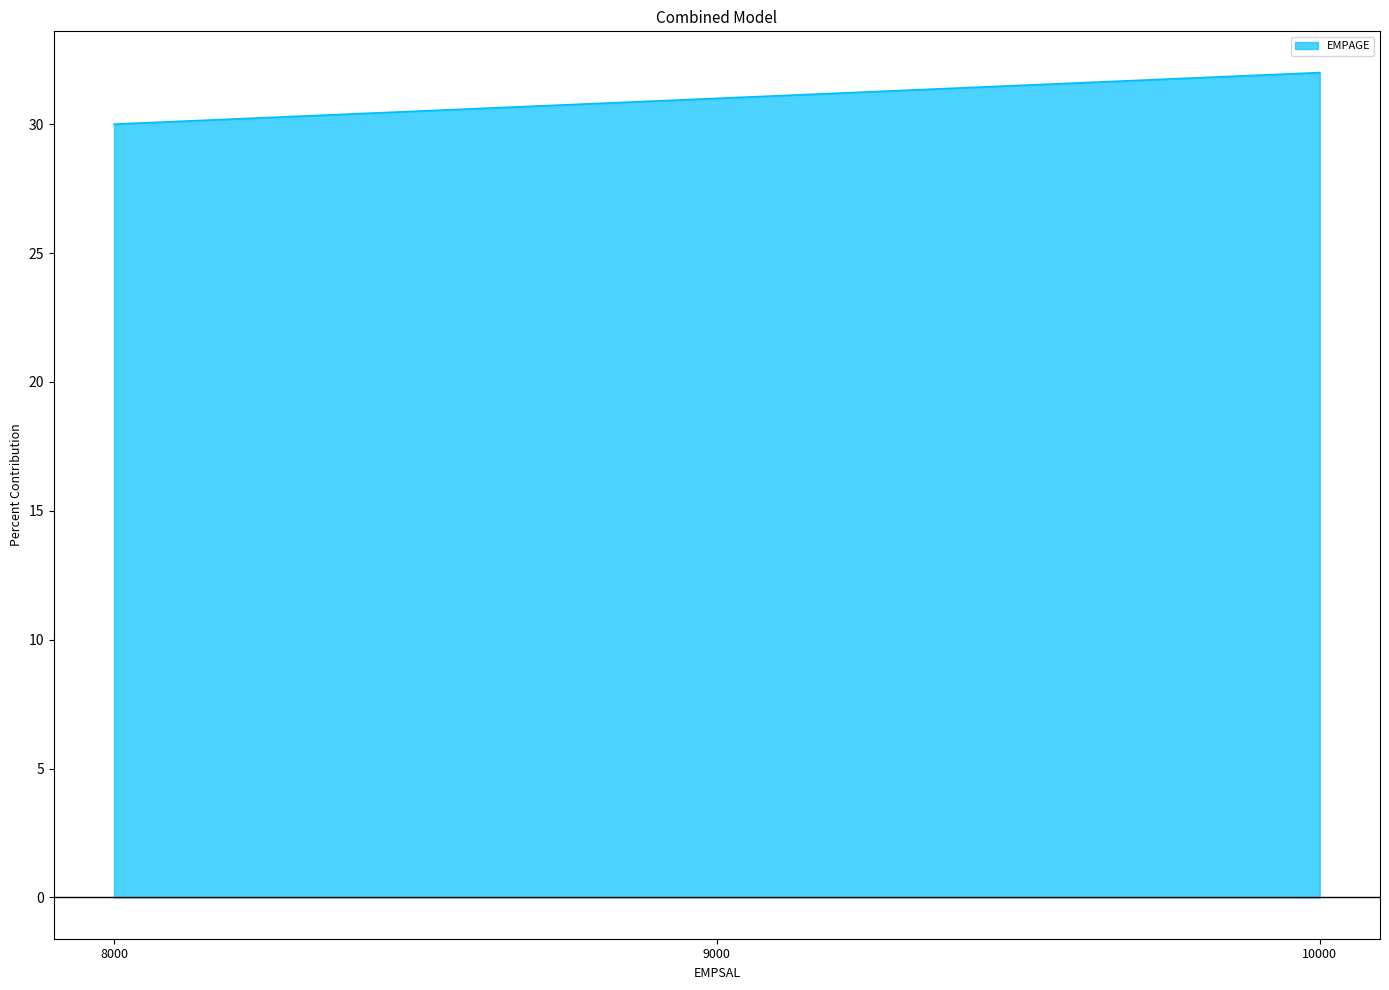

How many distinct data groups are displayed?

1